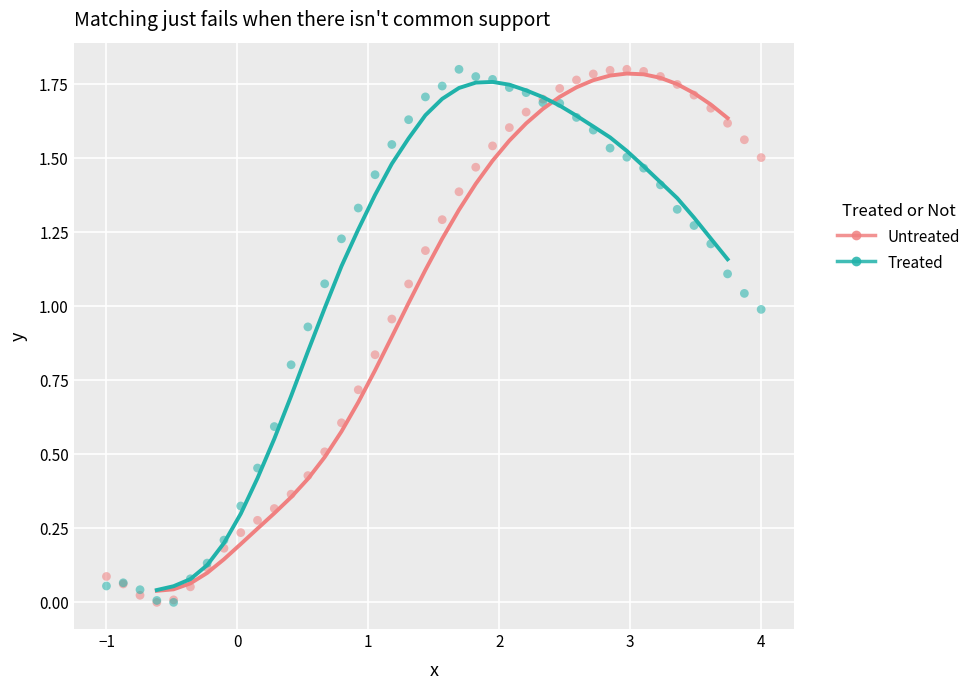

What are all the series names shown in the legend?

Untreated, Treated